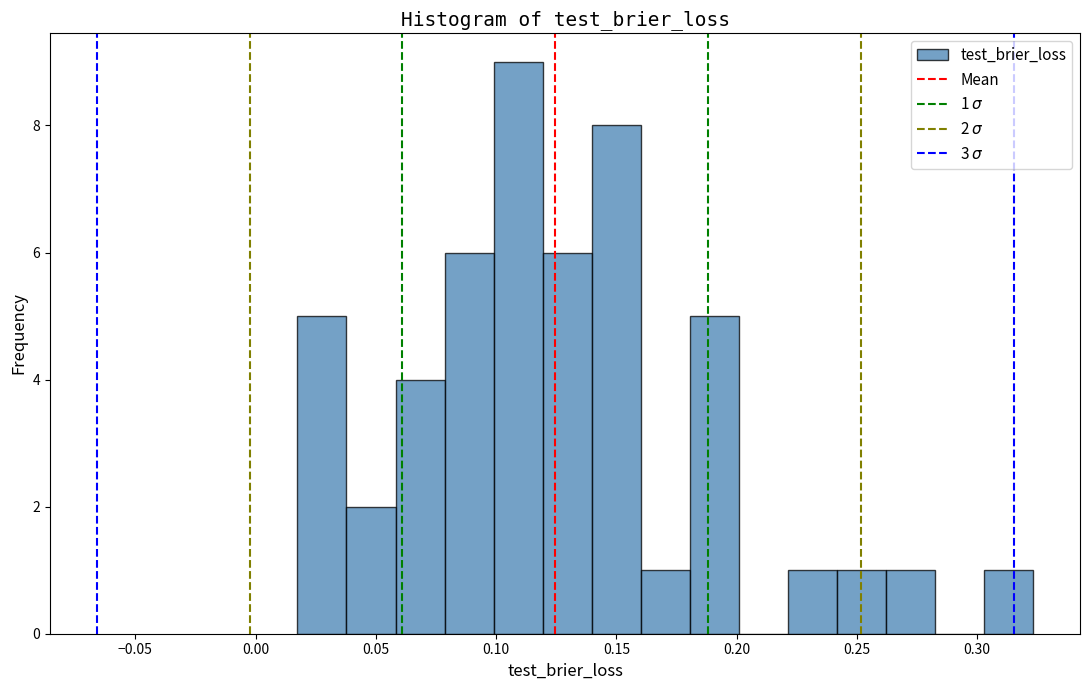

Over which range of the x-axis is the bar tallest?

0.100 to 0.120